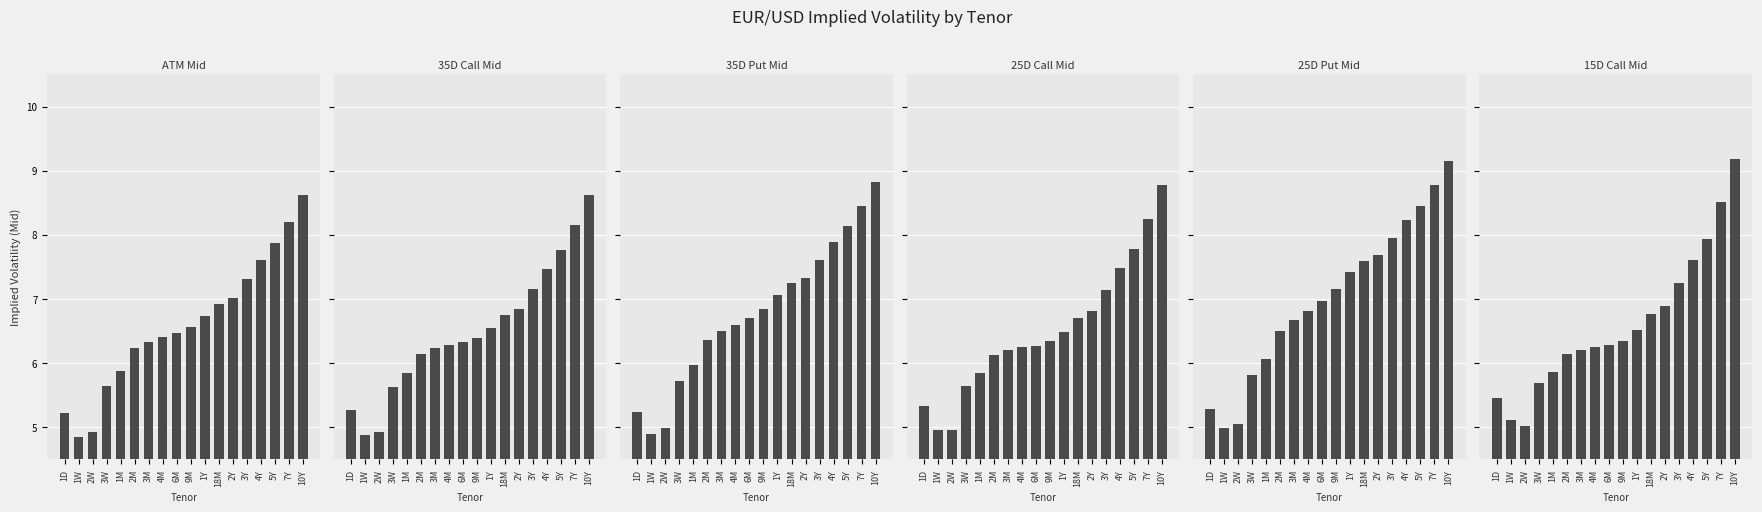

What is the spread (max minus min) of values at 2M?

0.4